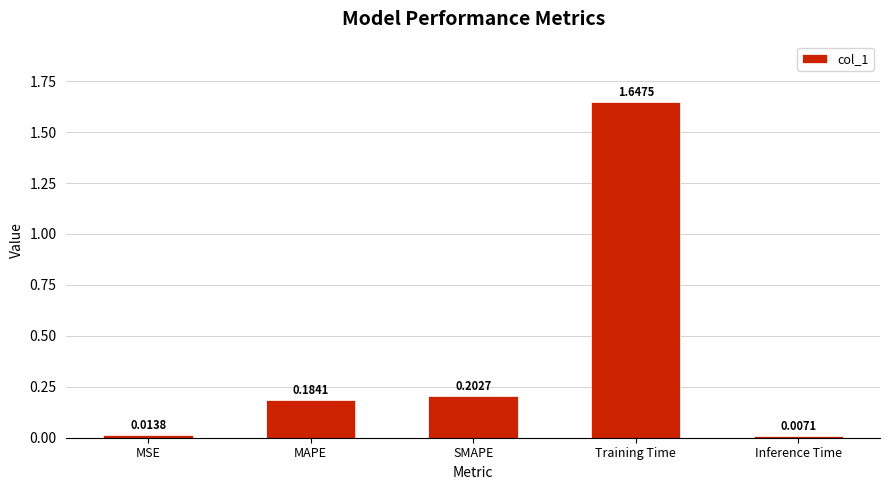

Rank the categories by value from lowest to highest.

Inference Time, MSE, MAPE, SMAPE, Training Time